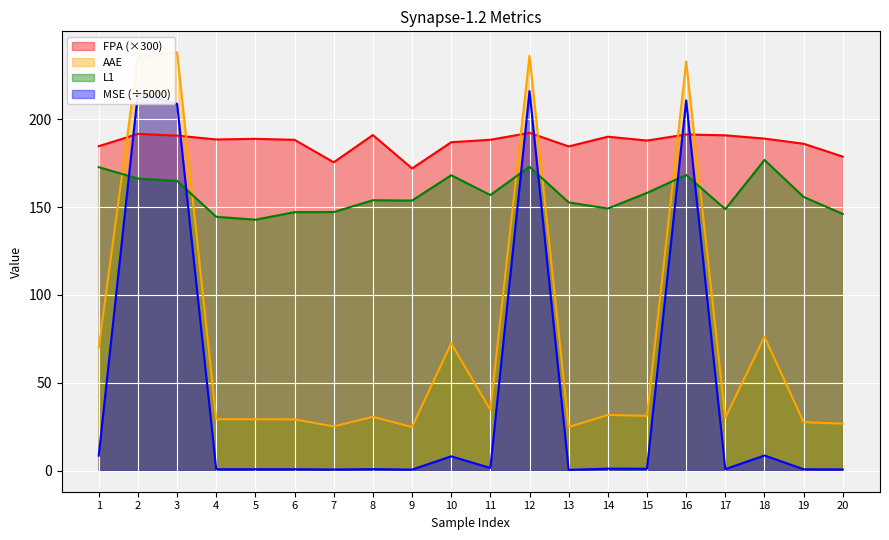

How many values in the MSE series exceed 1?

10